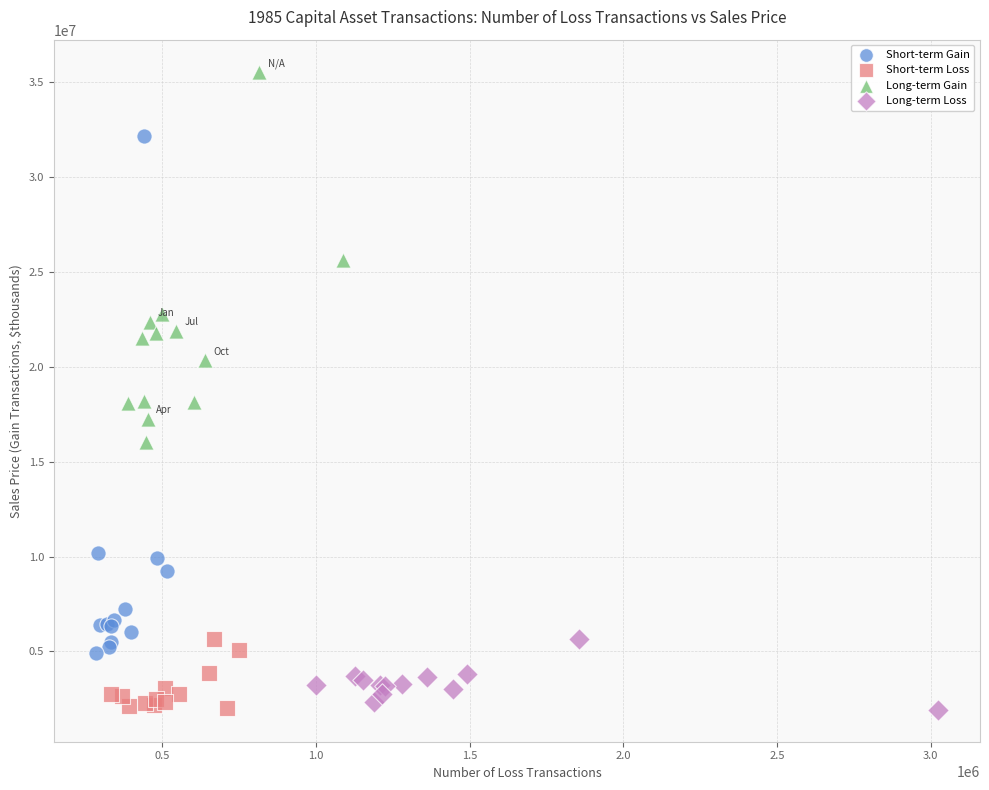

Which series reaches the maximum Y coordinate?

Long-term Gain